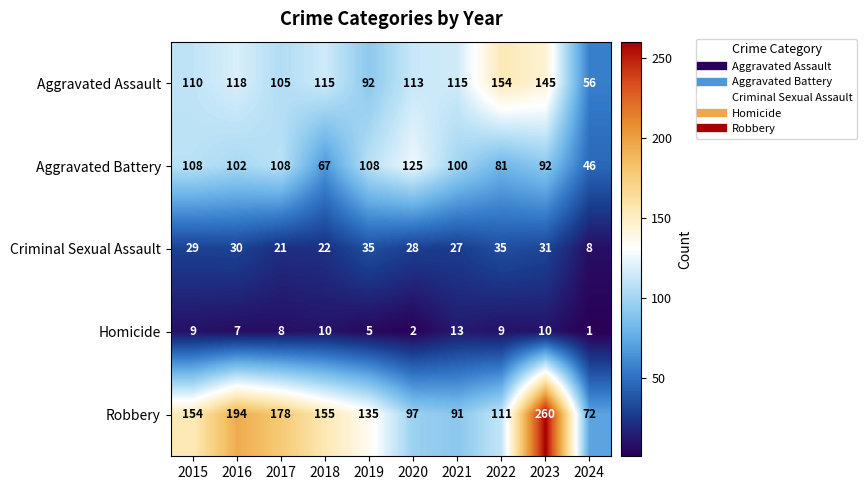

True or false: Aggravated Assault has a value of 39 at 2016.

False